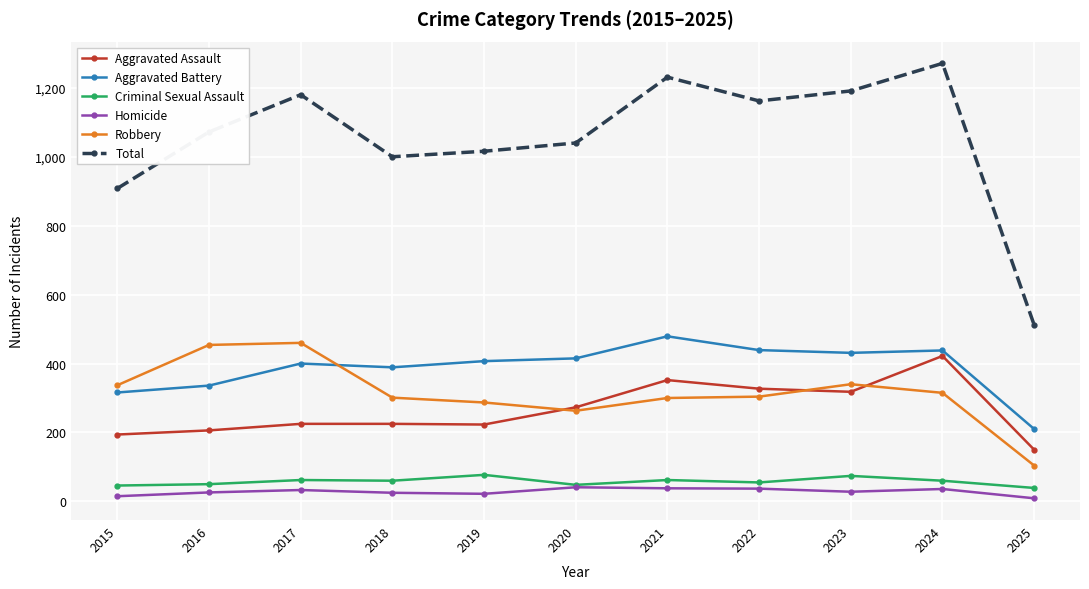

True or false: Total has a value of 1795 at 2017.

False